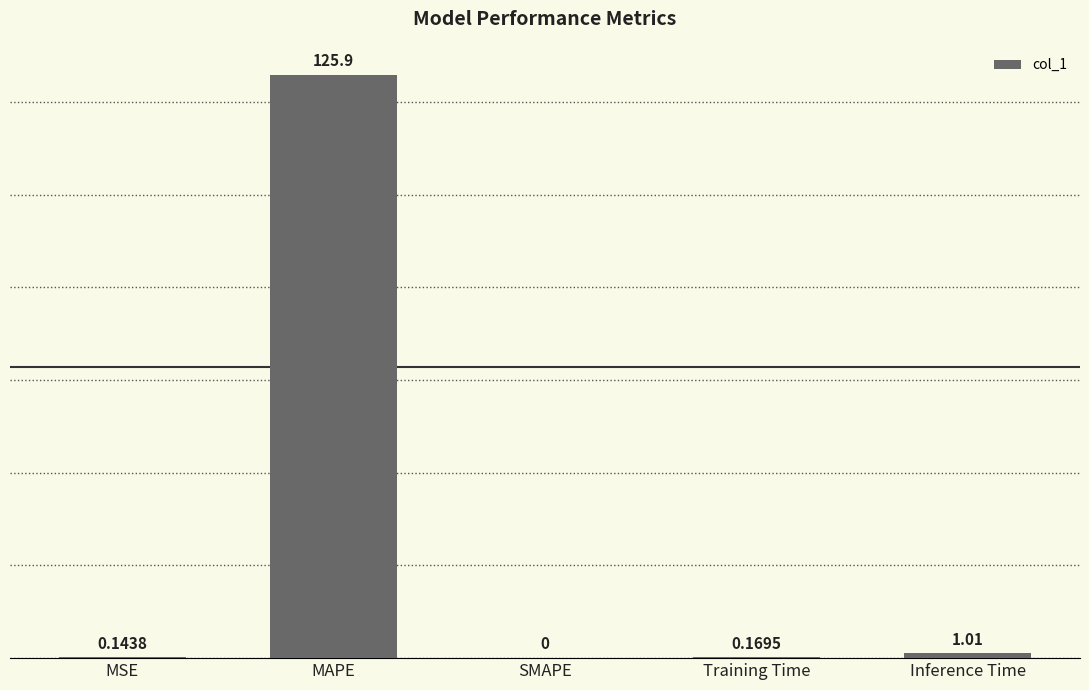

Does the chart contain stacked bars?

No